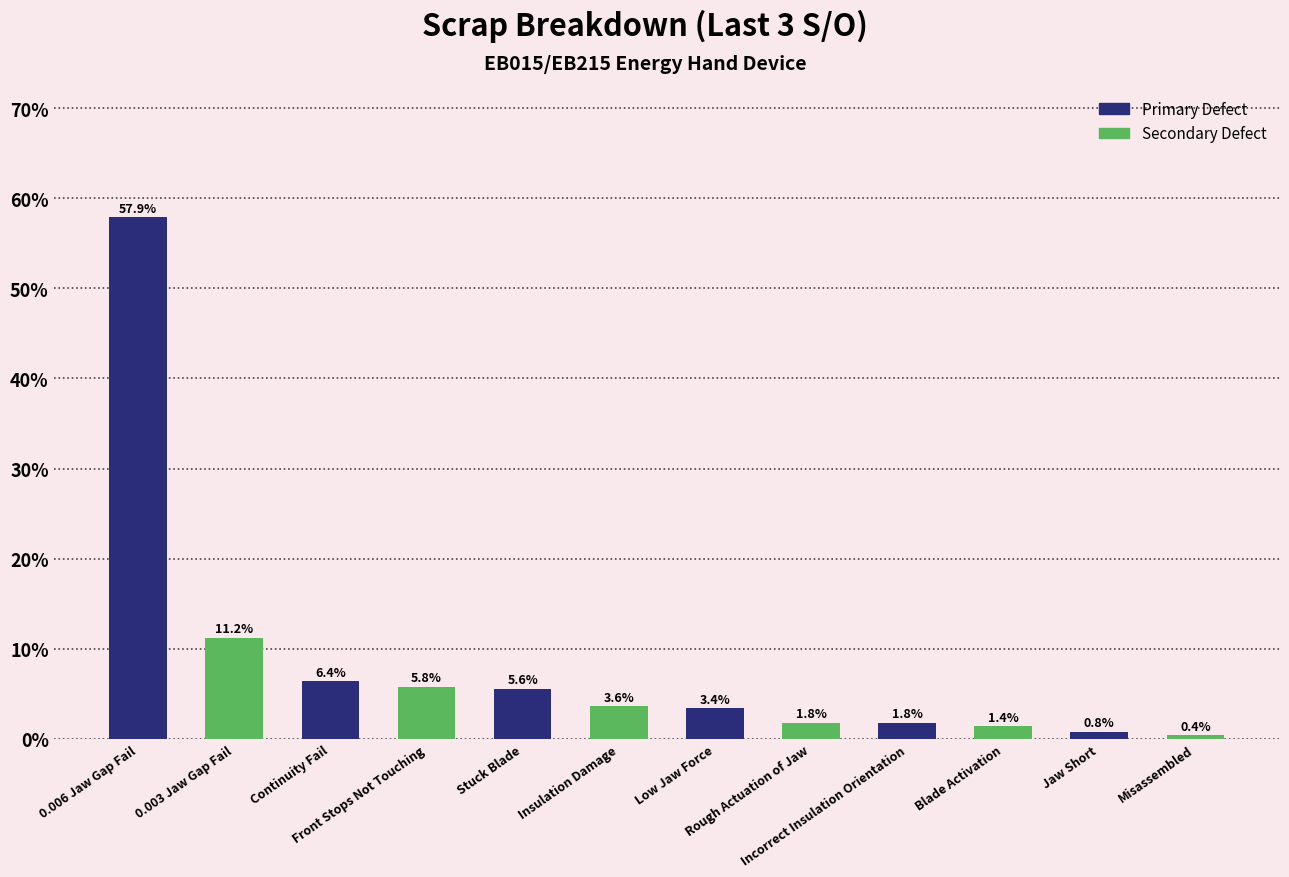

What is the average value?

8.3